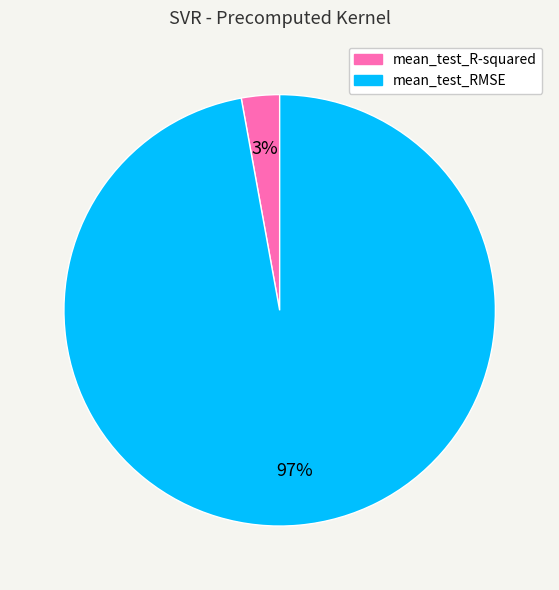

True or false: mean_test_RMSE accounts for 97% of the total.

True